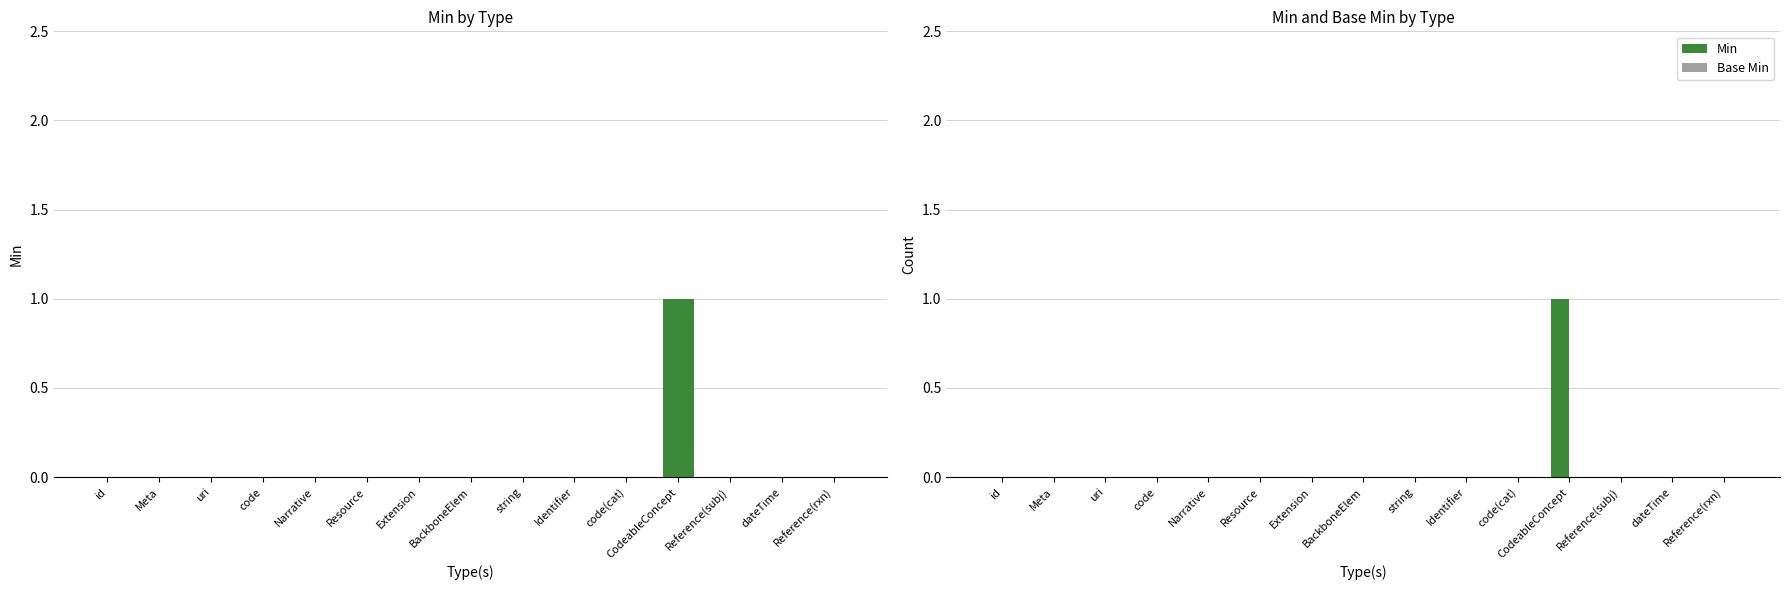

Reading right to left, transcribe all the data shown in this chart.

Min: Reference(rxn)=0	dateTime=0	Reference(subj)=0	CodeableConcept=1	code(cat)=0	Identifier=0	string=0	BackboneElem=0	Extension=0	Resource=0	Narrative=0	code=0	uri=0	Meta=0	id=0
Base Min: Reference(rxn)=0	dateTime=0	Reference(subj)=0	CodeableConcept=0	code(cat)=0	Identifier=0	string=0	BackboneElem=0	Extension=0	Resource=0	Narrative=0	code=0	uri=0	Meta=0	id=0